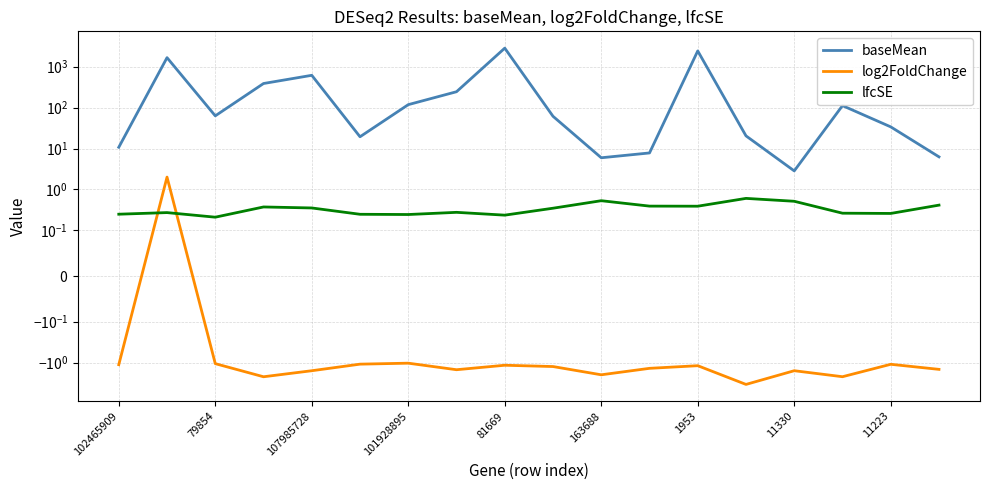

What is the difference between the second highest and second lowest values in the baseMean series?

2396.3